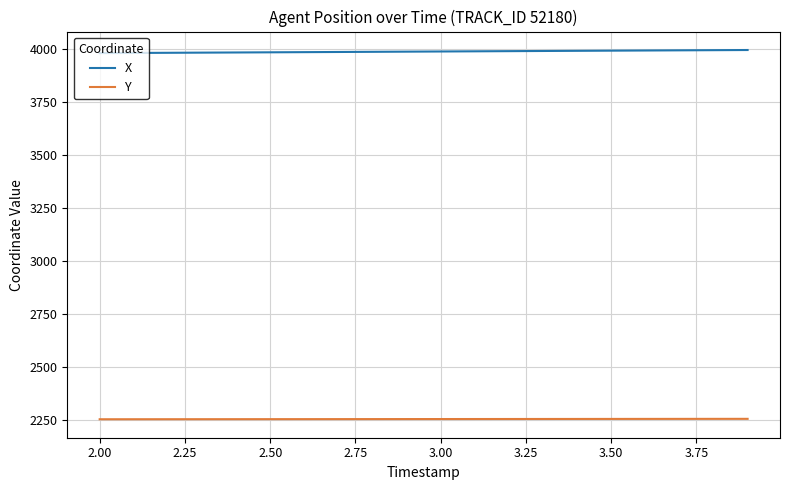

True or false: Y and X cross at least once.

False